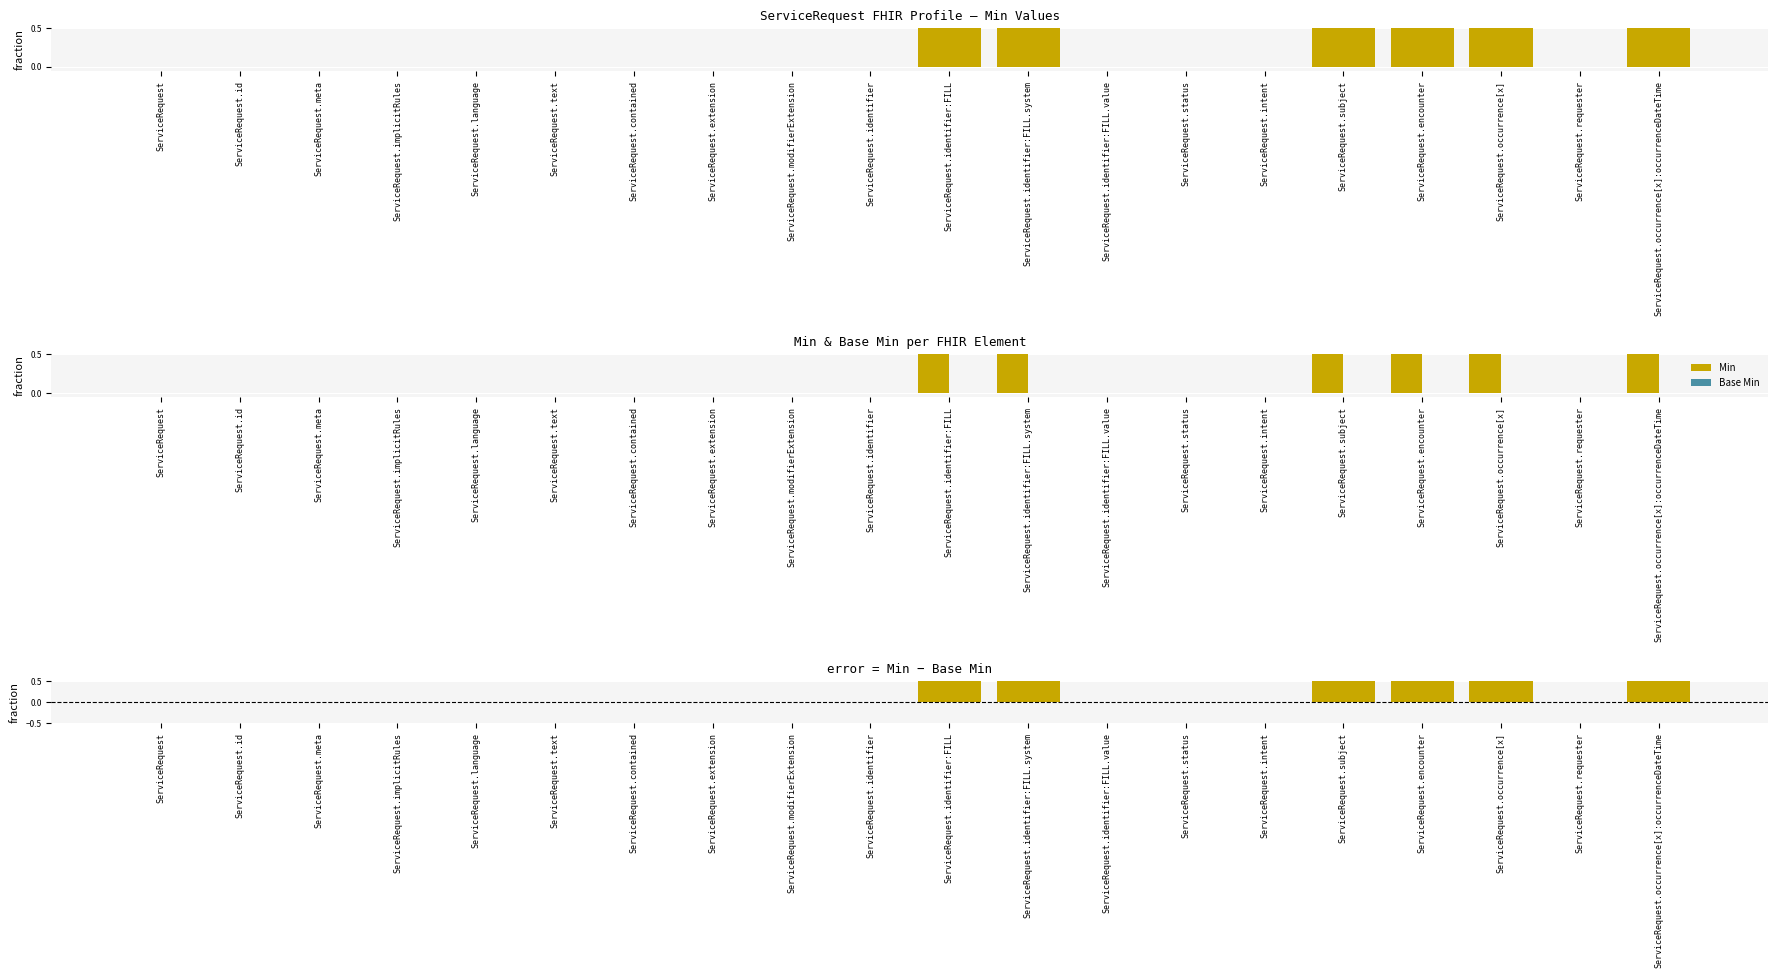

How many Min values are between 0 and 1?

20